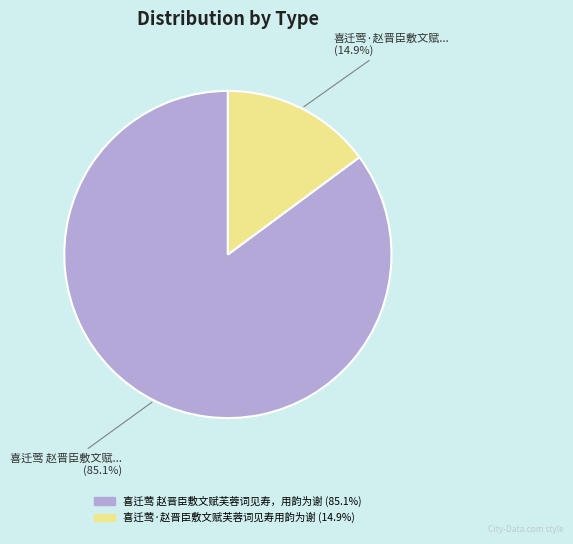

What is the ratio of the value at 喜迁莺 赵晋臣敷文赋芙蓉词见寿，用韵为谢 to the value at 喜迁莺·赵晋臣敷文赋芙蓉词见寿用韵为谢?

5.7